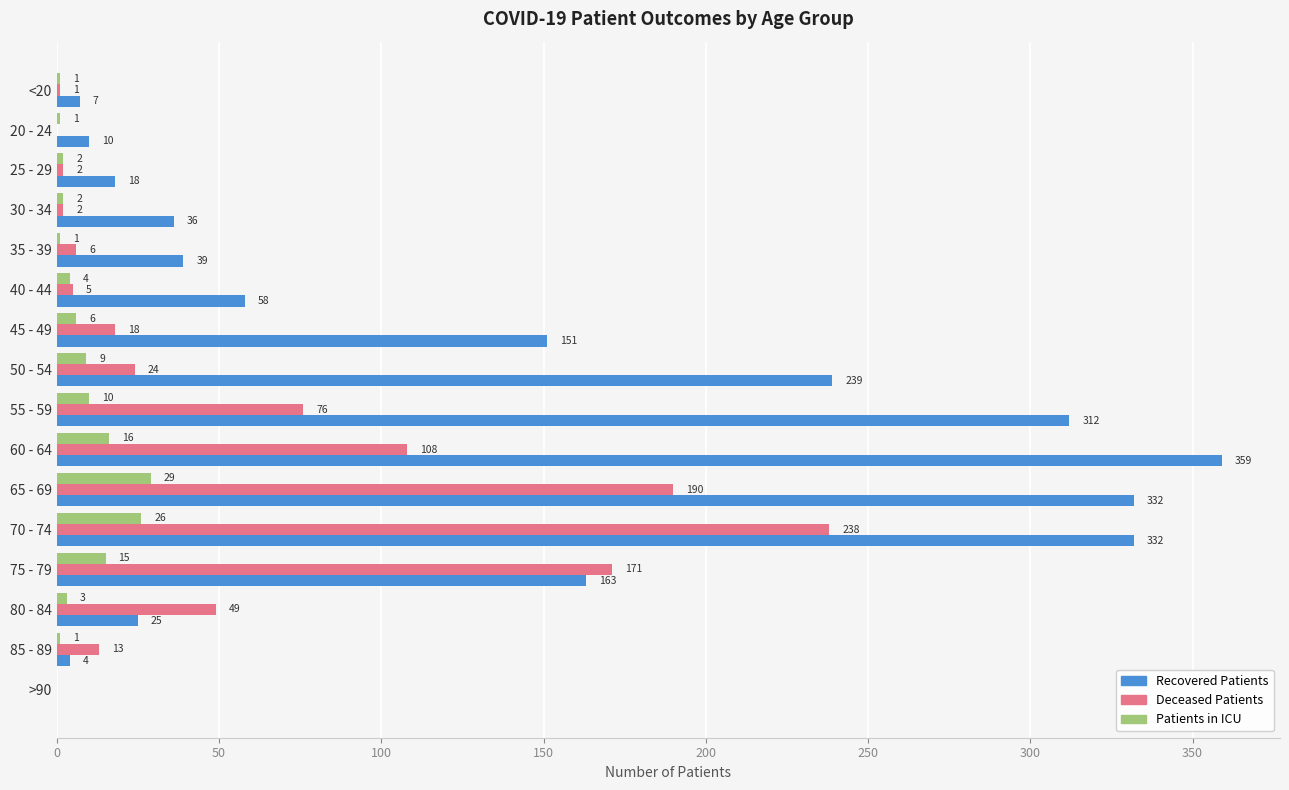

What is the total value across all series at 30 - 34?

40